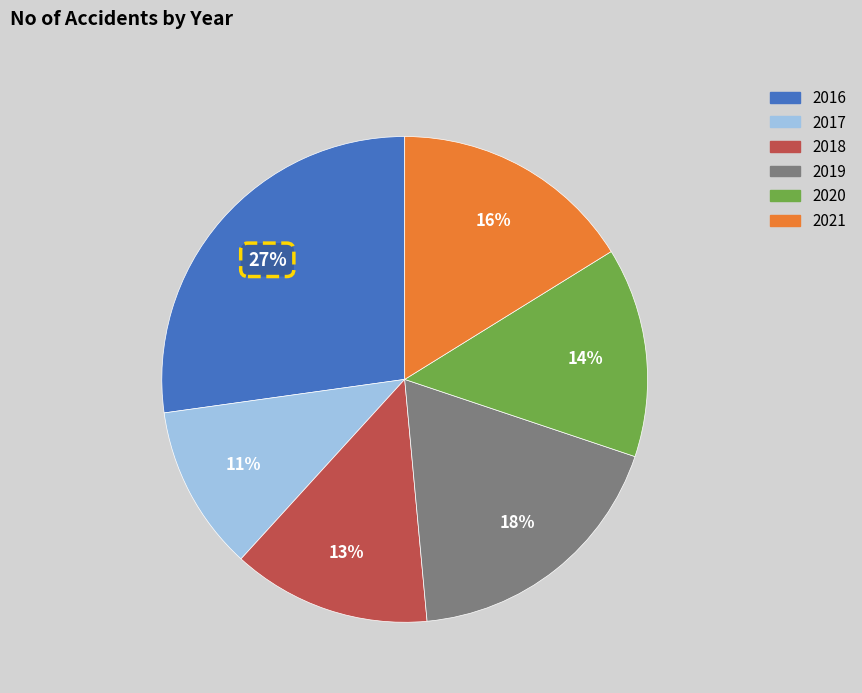

Which slice is the smallest?

2017